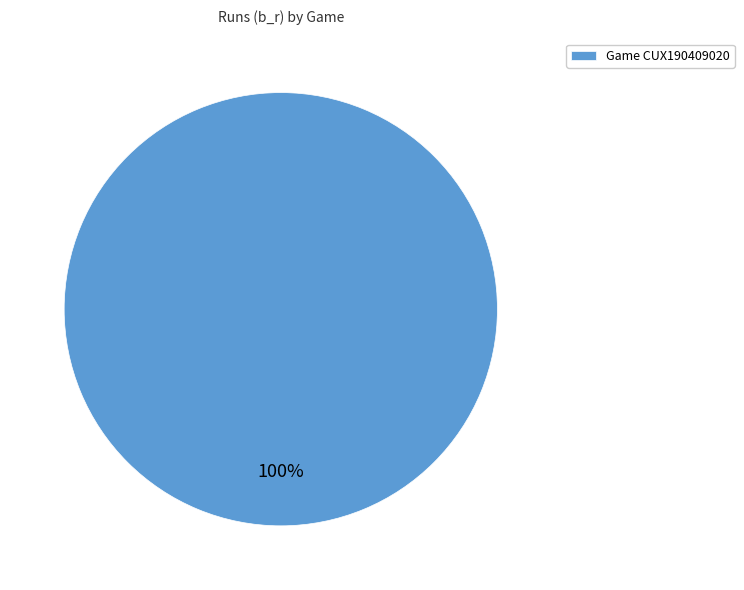

Is it true that Game CUX190409020 is 100% of the pie?

True